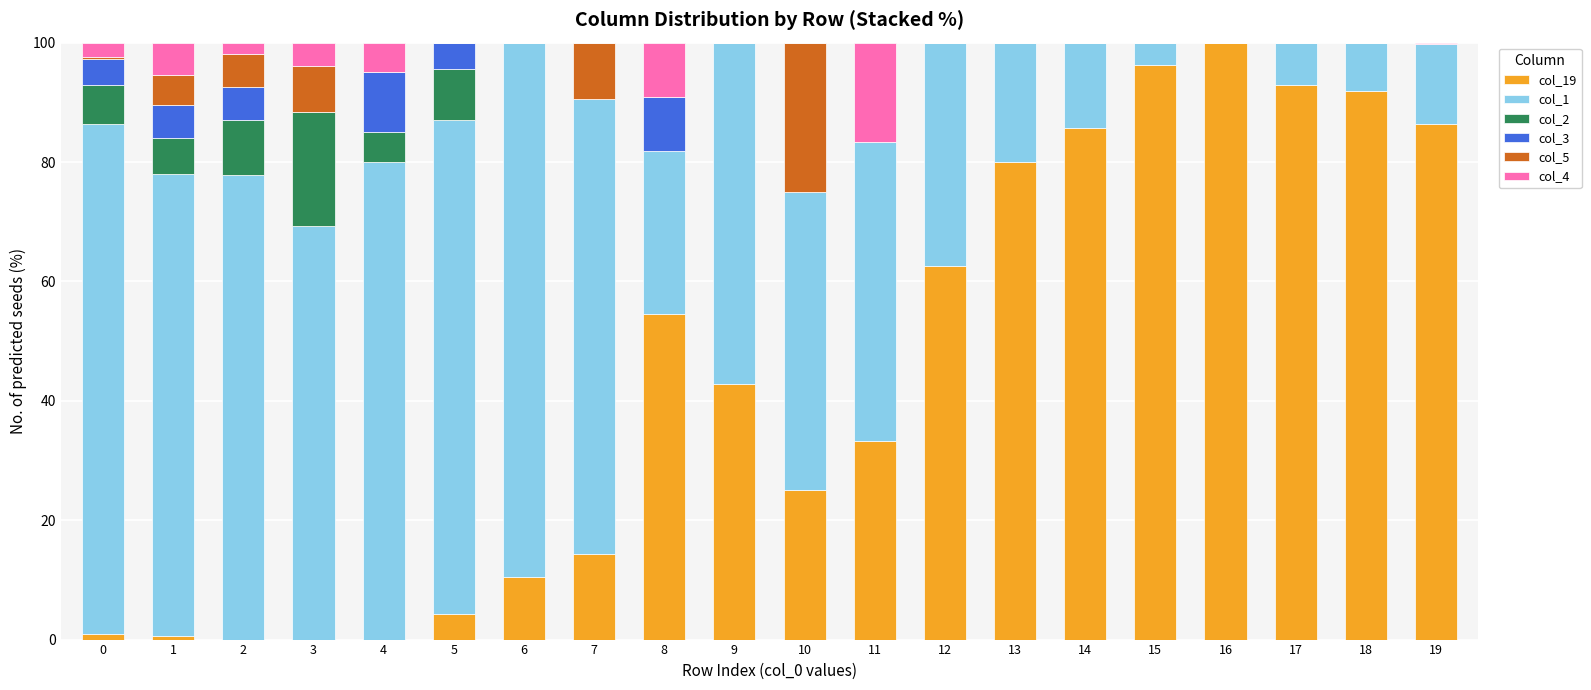

Rank the categories by col_5 value from lowest to highest.

4, 5, 6, 8, 9, 11, 12, 13, 14, 15, 16, 17, 18, 19, 0, 1, 2, 3, 7, 10